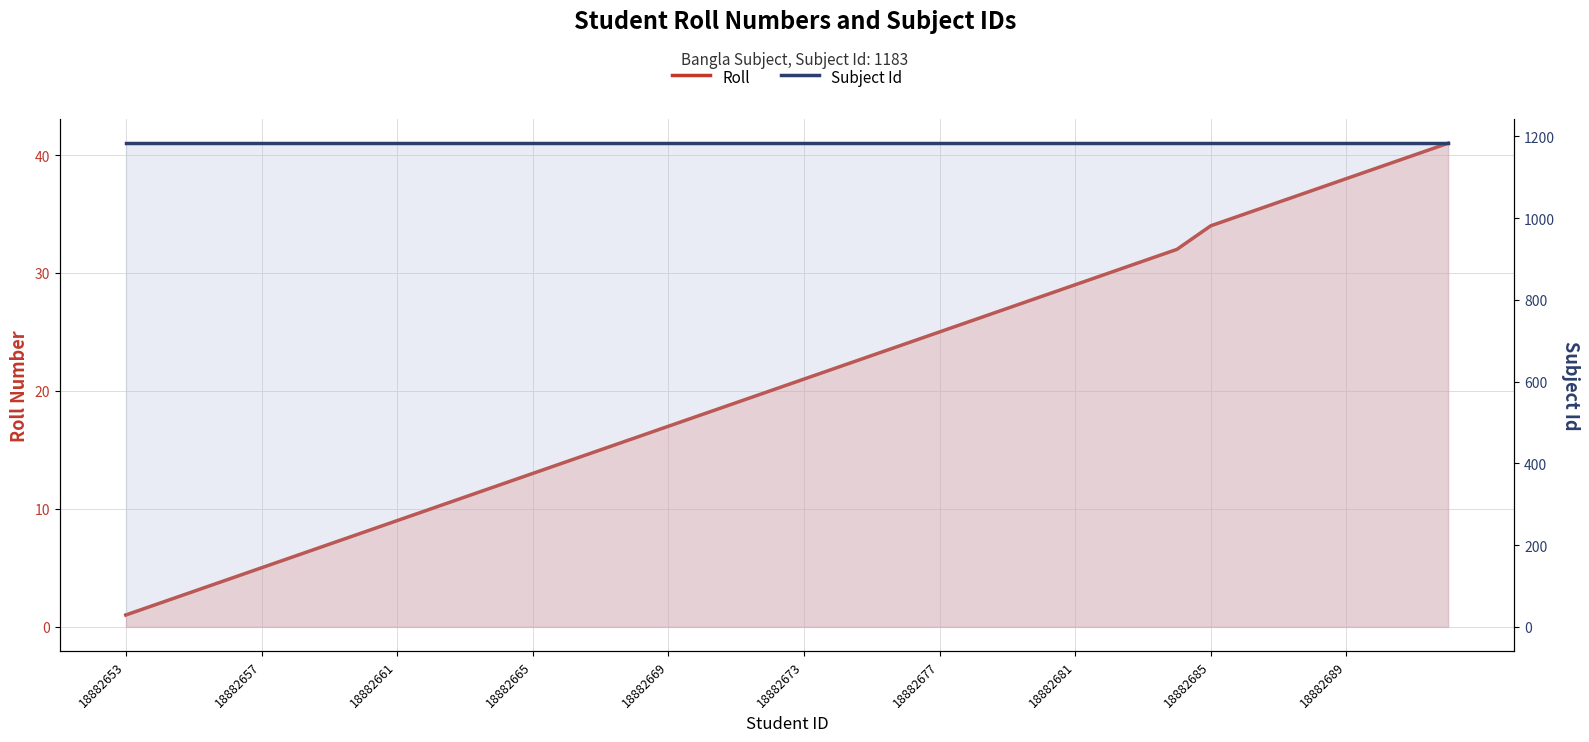

True or false: Subject Id has a value of 1183 at 14.

True